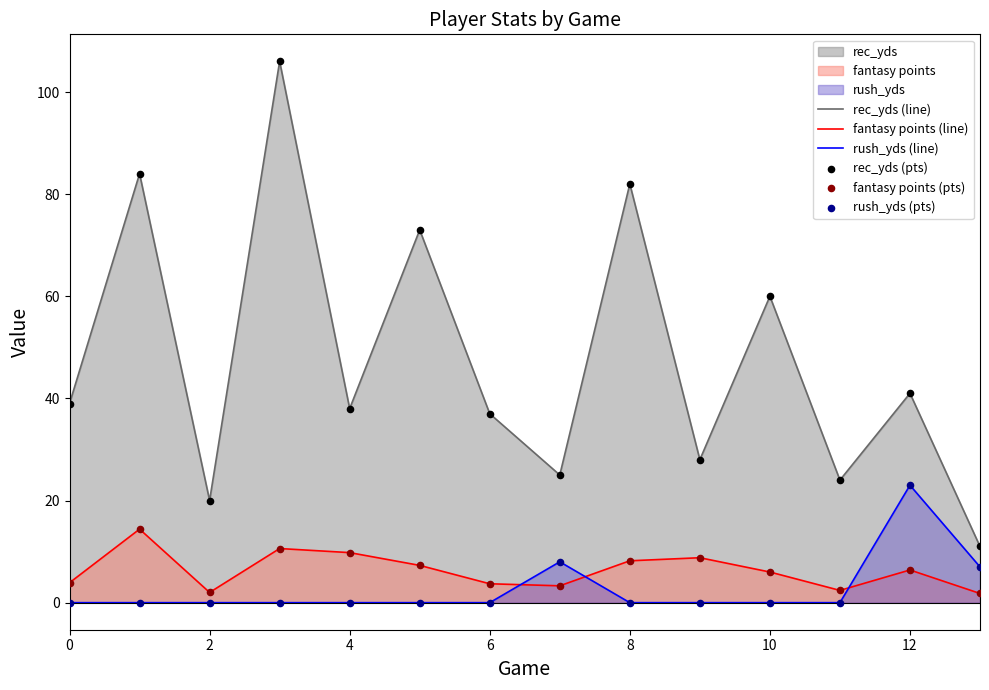

What is the difference between the maximum and minimum values in the rec_yds (line) series?

95.0